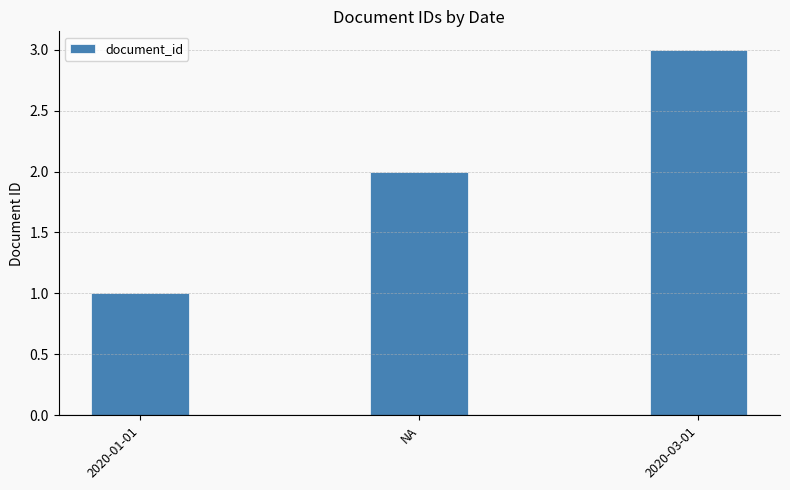

List the labels in order of value, largest first.

2020-03-01, NA, 2020-01-01